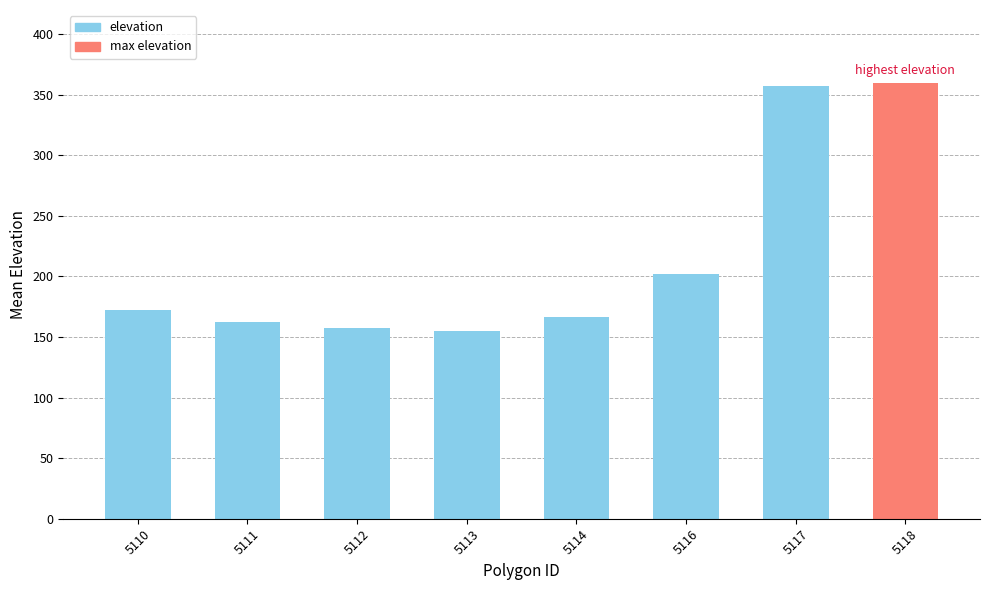

What is the change in value from 5111 to 5118?

+197.2